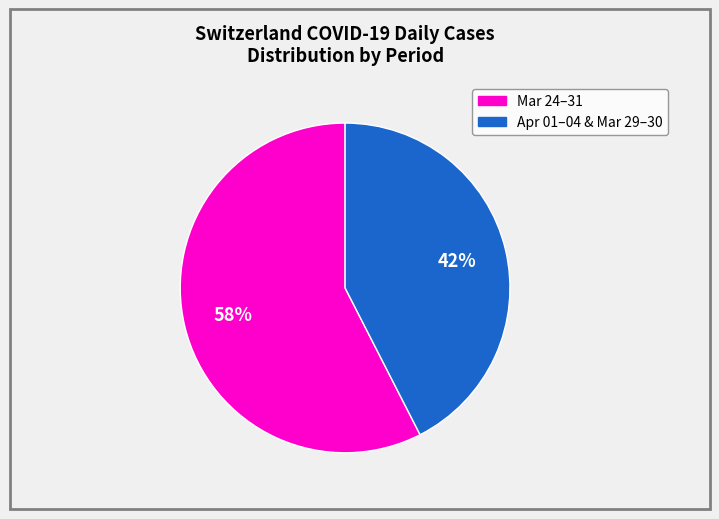

Is there a majority slice in this chart?

Yes